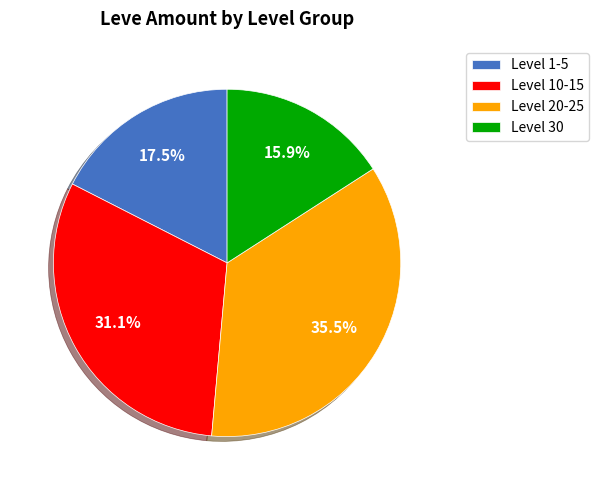

Approximately how many times larger is the value at Level 1-5 compared to Level 30?

1.1